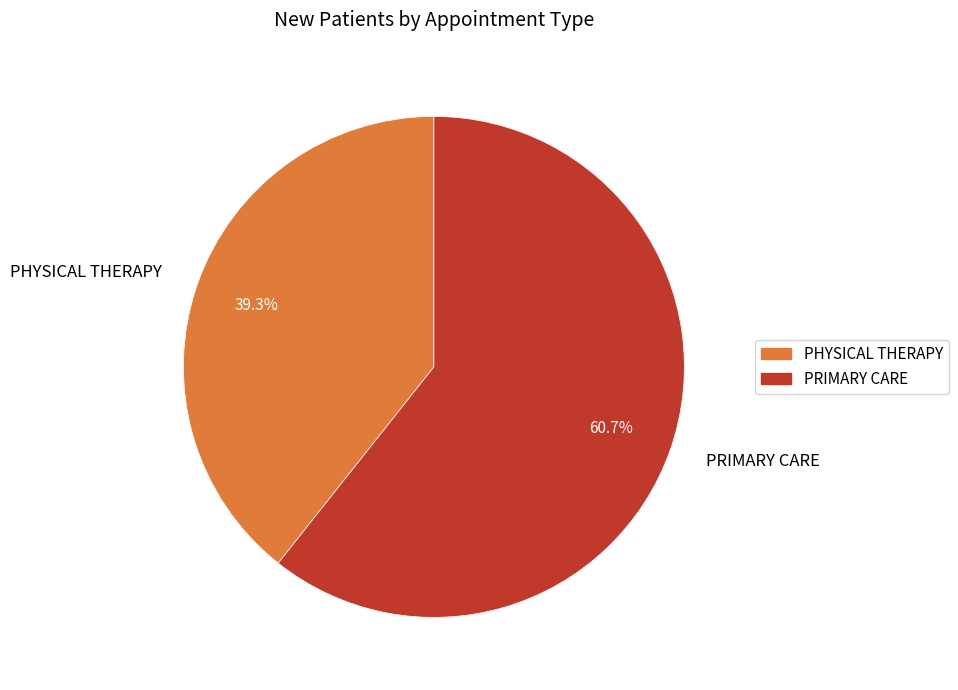

How many segments does this pie chart have?

2